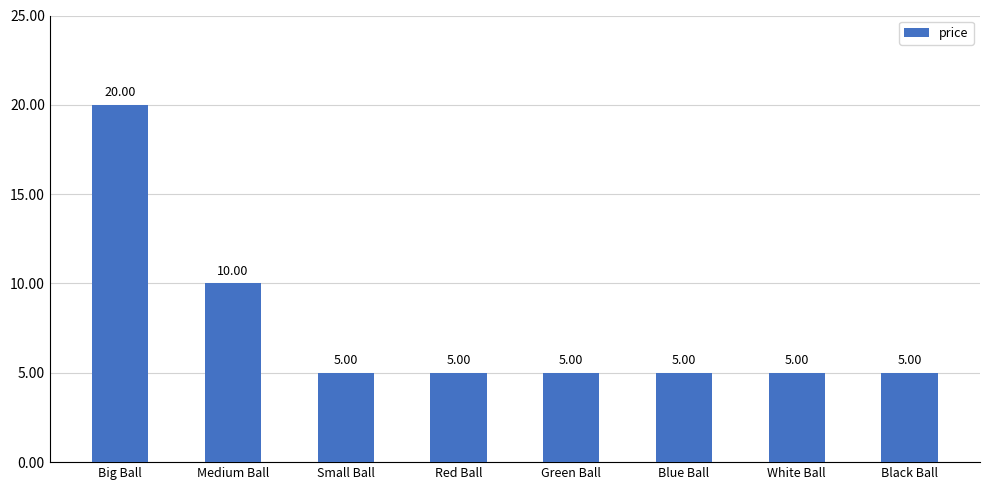

Between Medium Ball and White Ball, which is larger?

Medium Ball